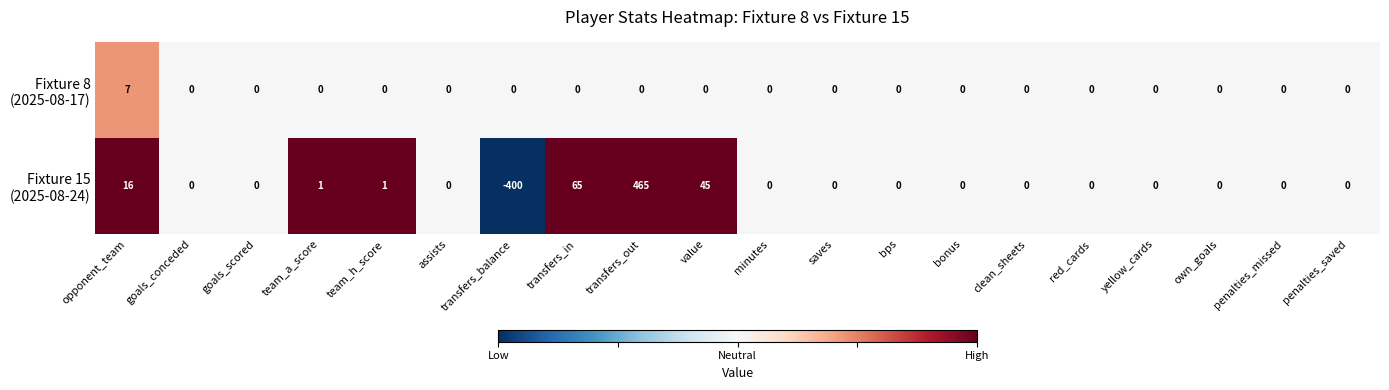

What is the spread (max minus min) of values at opponent_team?

9